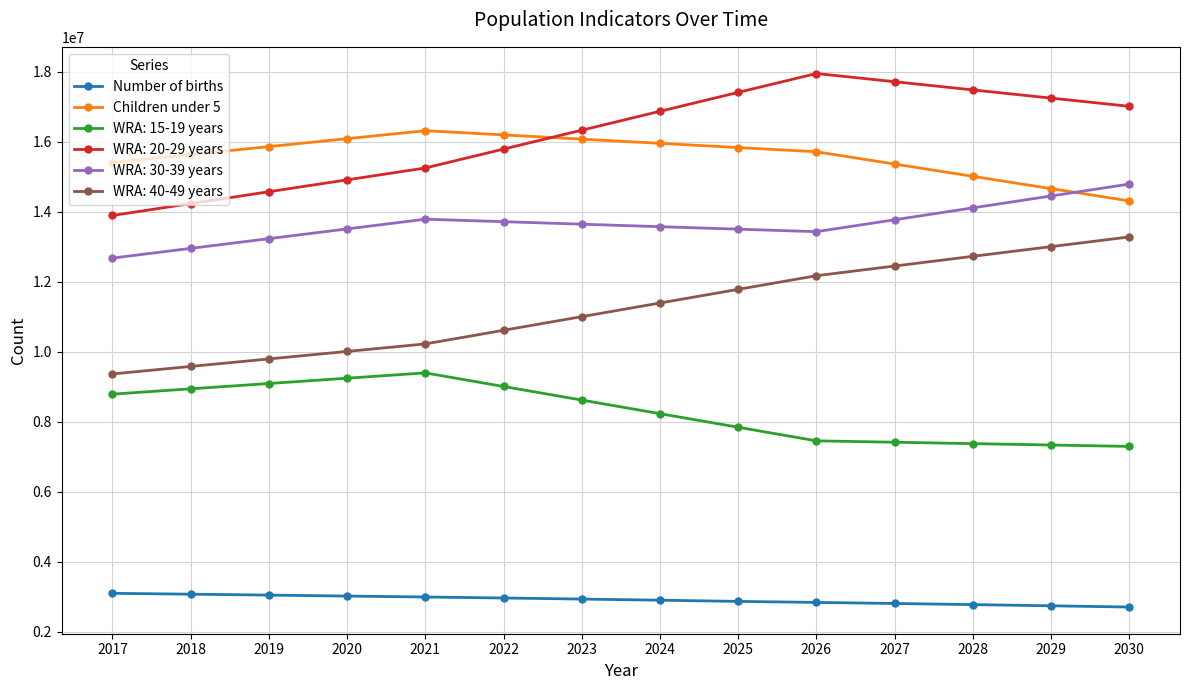

What is the total value across all series at 2020?

66759466